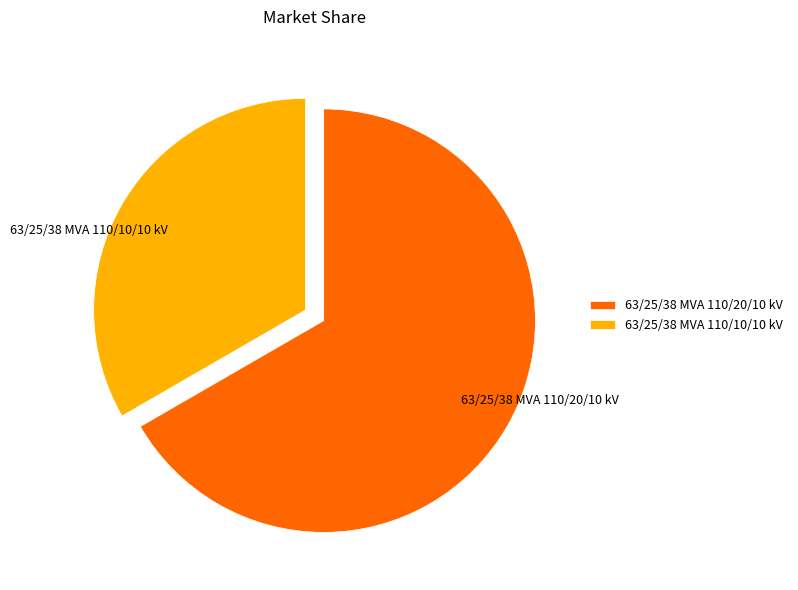

What is the smallest slice in the pie chart?

63/25/38 MVA 110/10/10 kV